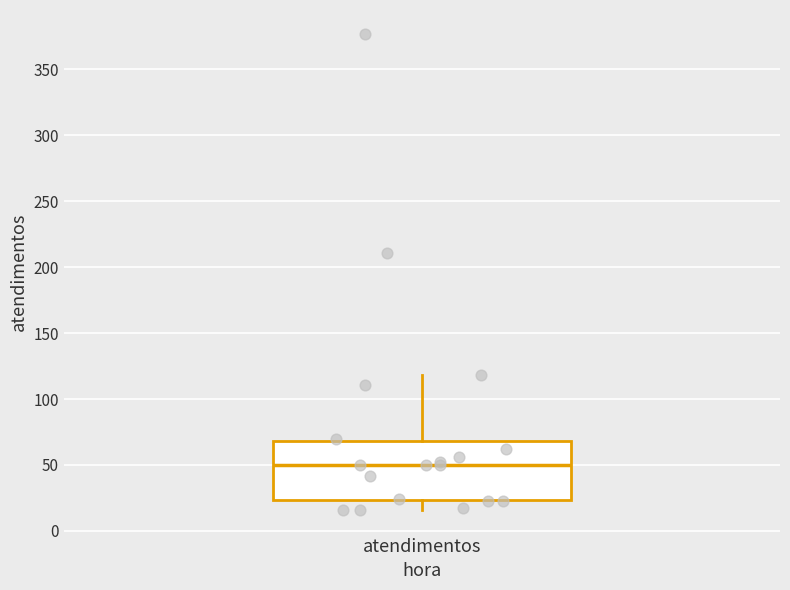

Where does the median line of the box for atendimentos sit on the y-axis? The values are not printed on the chart, so give them approximately, as read against the axis.

50